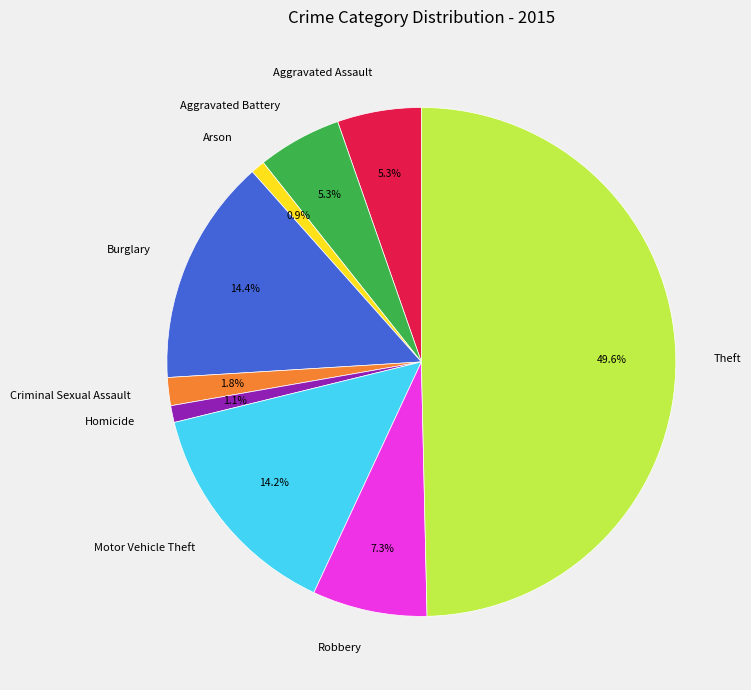

Which slice is the largest?

Theft